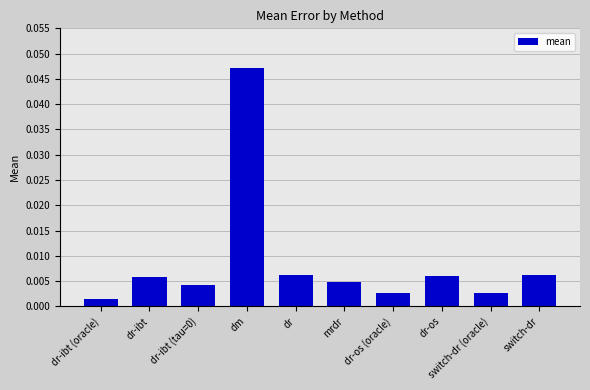

Which category has the highest value across all series?

dm